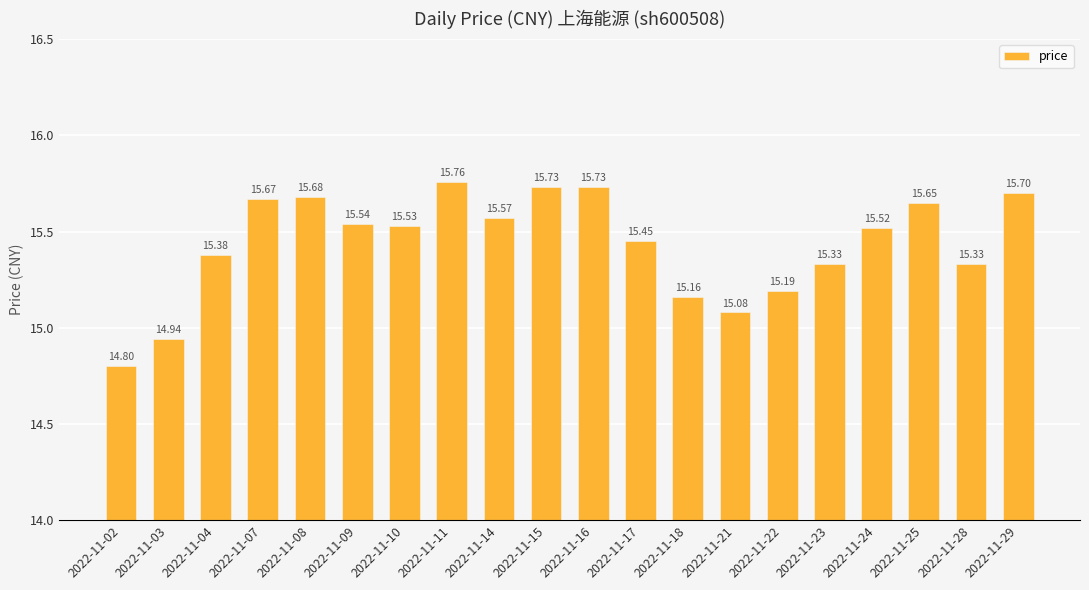

What is the difference between the maximum and minimum values?

1.0